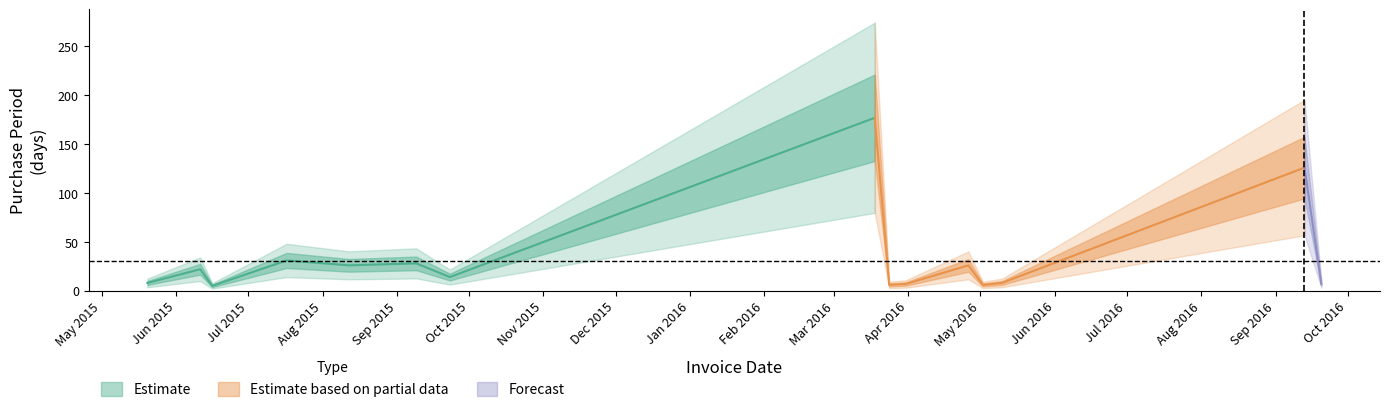

Rank the categories by value from lowest to highest.

2015-06-16, 2016-03-24, 2016-05-02, 2016-03-31, 2016-09-20, 2015-05-20, 2016-05-10, 2015-09-23, 2015-06-11, 2015-08-12, 2016-04-26, 2015-09-09, 2015-07-17, 2016-09-13, 2016-03-18